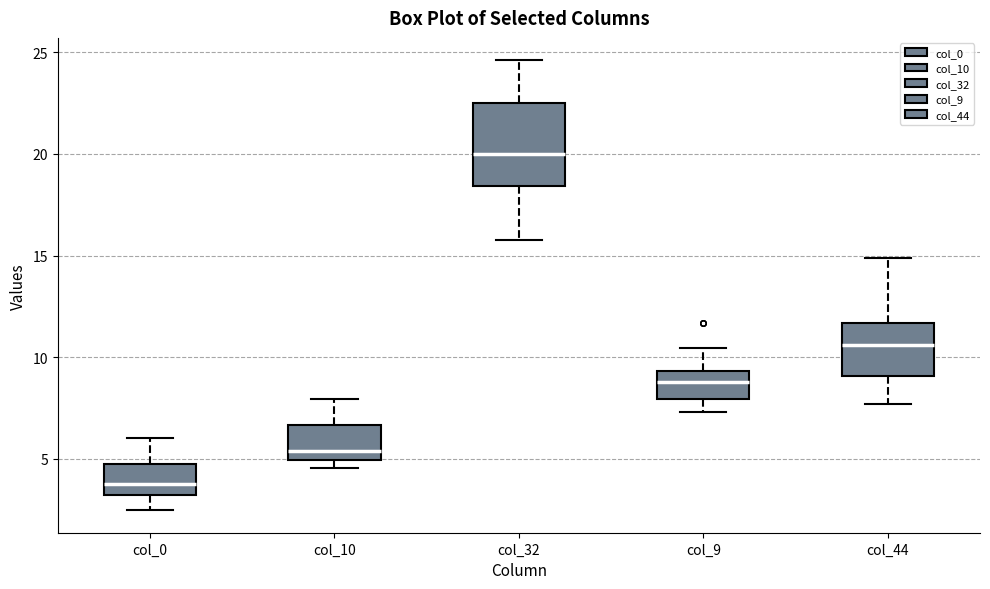

Reading left to right, transcribe this box plot: for each box, give where its median line is, the range the box spans, and where its two whiskers end, as read against the y-axis. The values are not printed on the chart, so give them approximately, as read against the axis.

col_0: median 4.0, box 3.0 to 5.0, whiskers 2.5 to 6.0
col_10: median 5.5, box 5.0 to 6.5, whiskers 4.5 to 8.0
col_32: median 20.0, box 18.5 to 22.5, whiskers 16.0 to 24.5
col_9: median 9.0, box 8.0 to 9.5, whiskers 7.5 to 10.5
col_44: median 10.5, box 9.0 to 11.5, whiskers 7.5 to 15.0